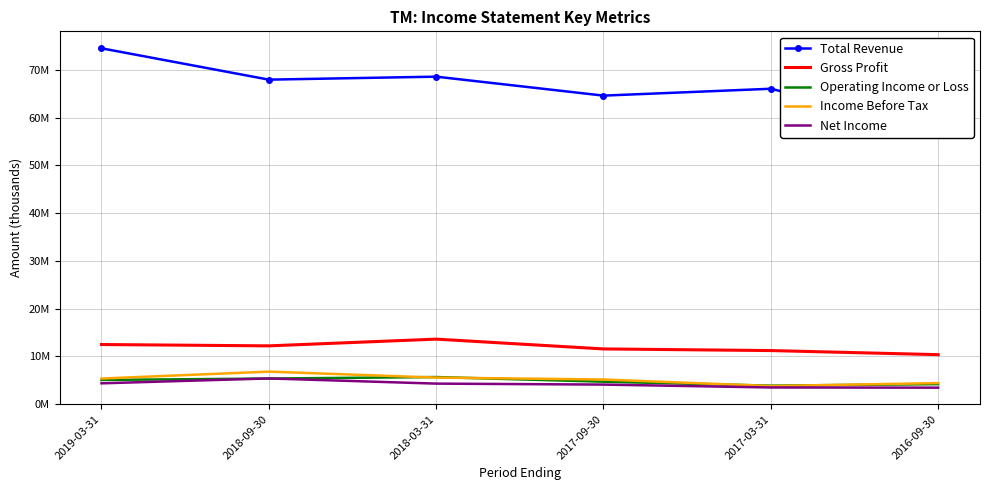

True or false: Income Before Tax and Gross Profit cross at least once.

False